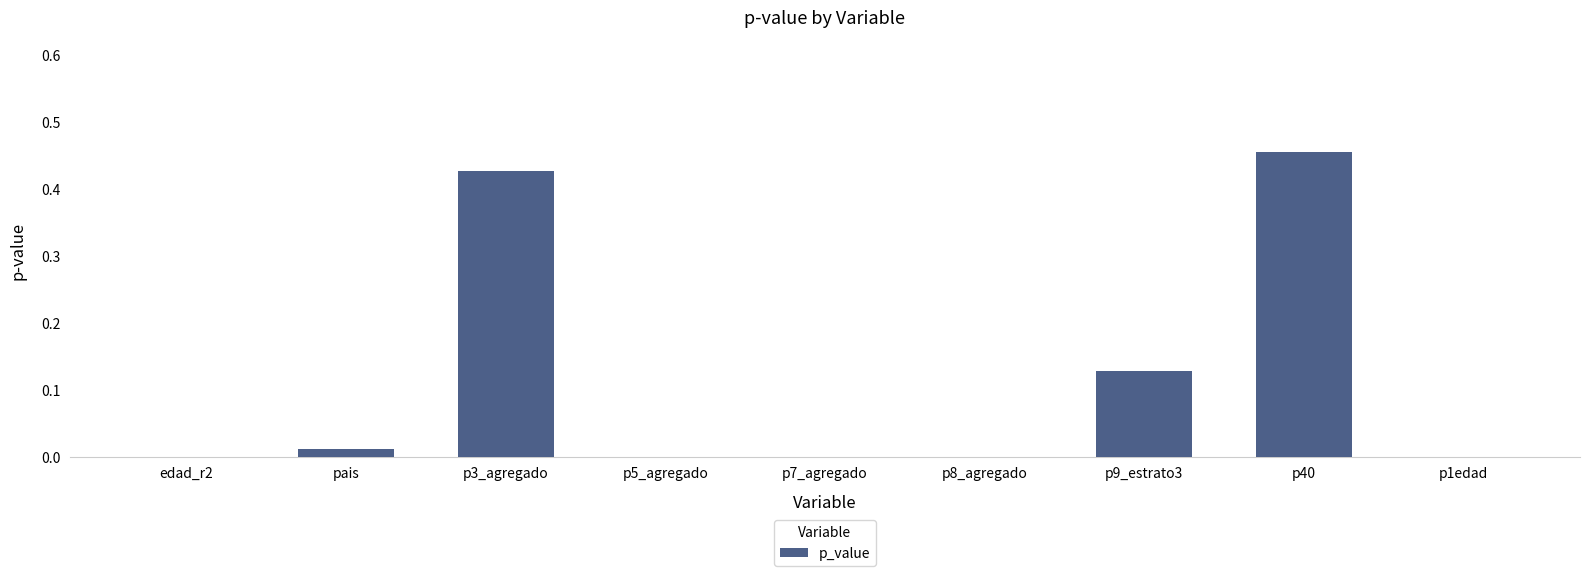

What is the sum of all values?

1.0